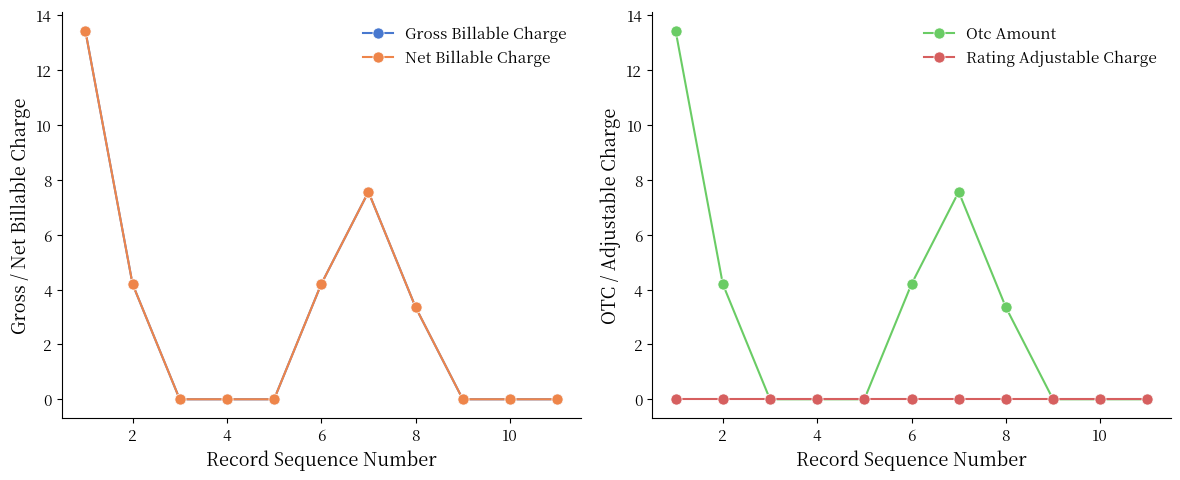

The value of Otc Amount at 2 is 6.0. True or false?

False